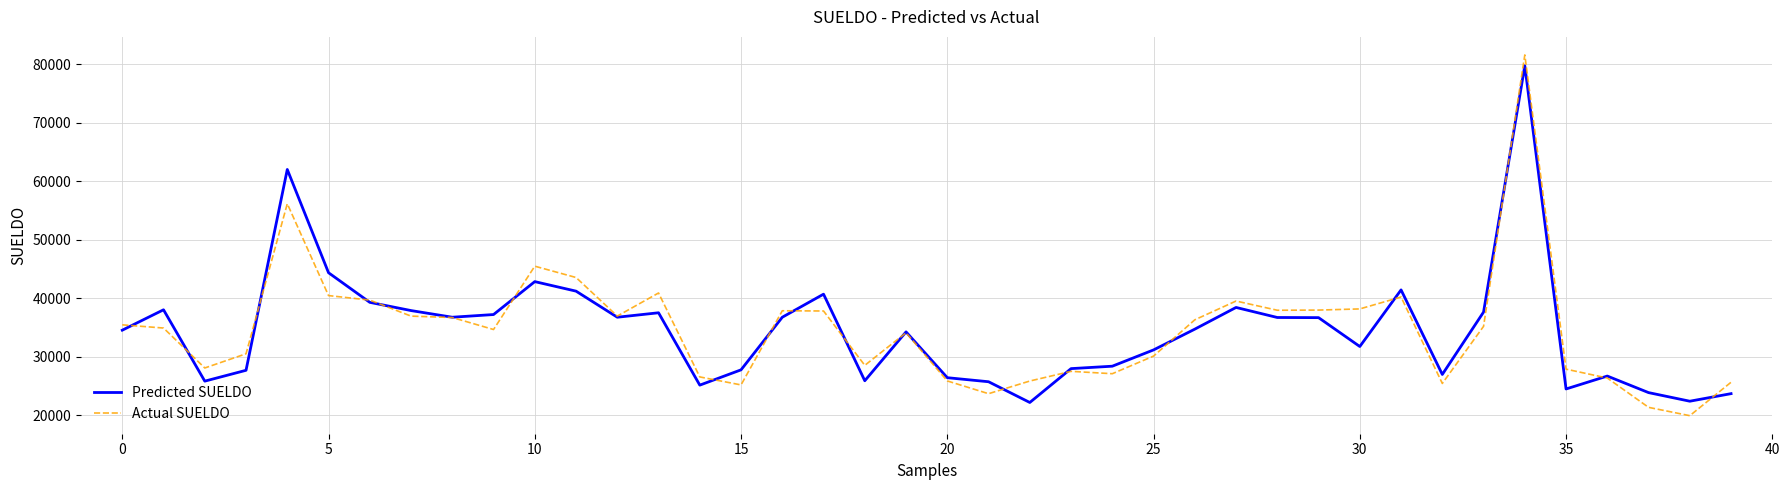

What is the smallest value displayed?

19906.6